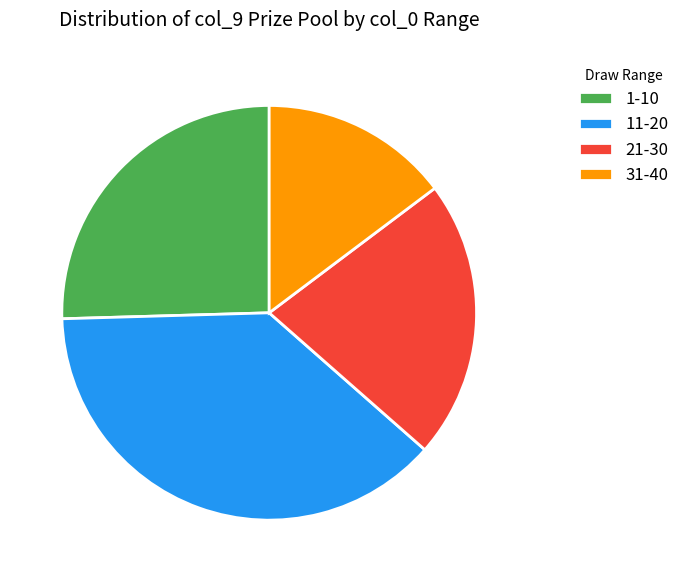

Count the number of slices in the pie.

4